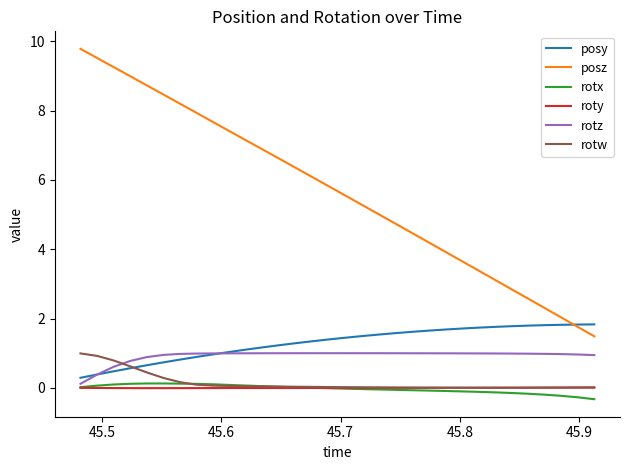

What is the greatest value displayed?

9.8